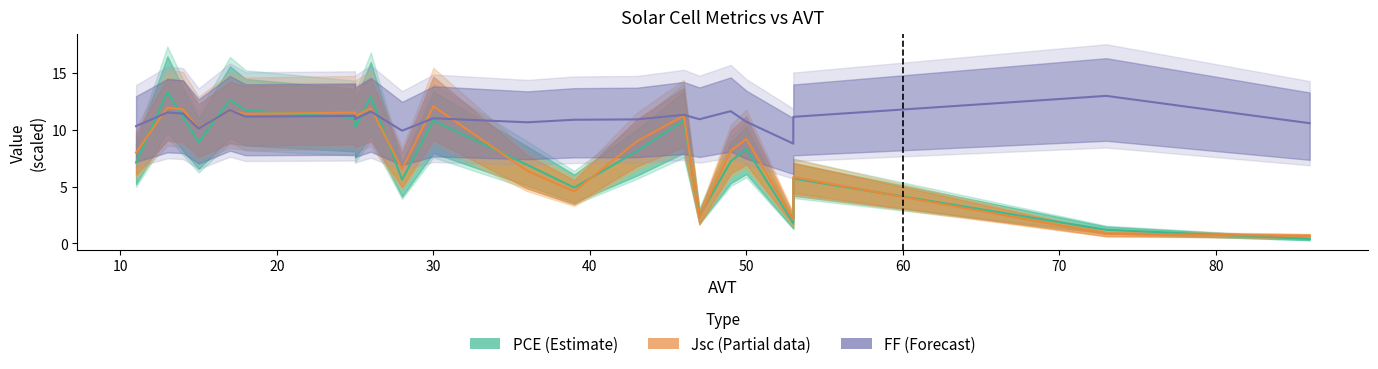

Is it true that Jsc equals 14.5 at 49?

False